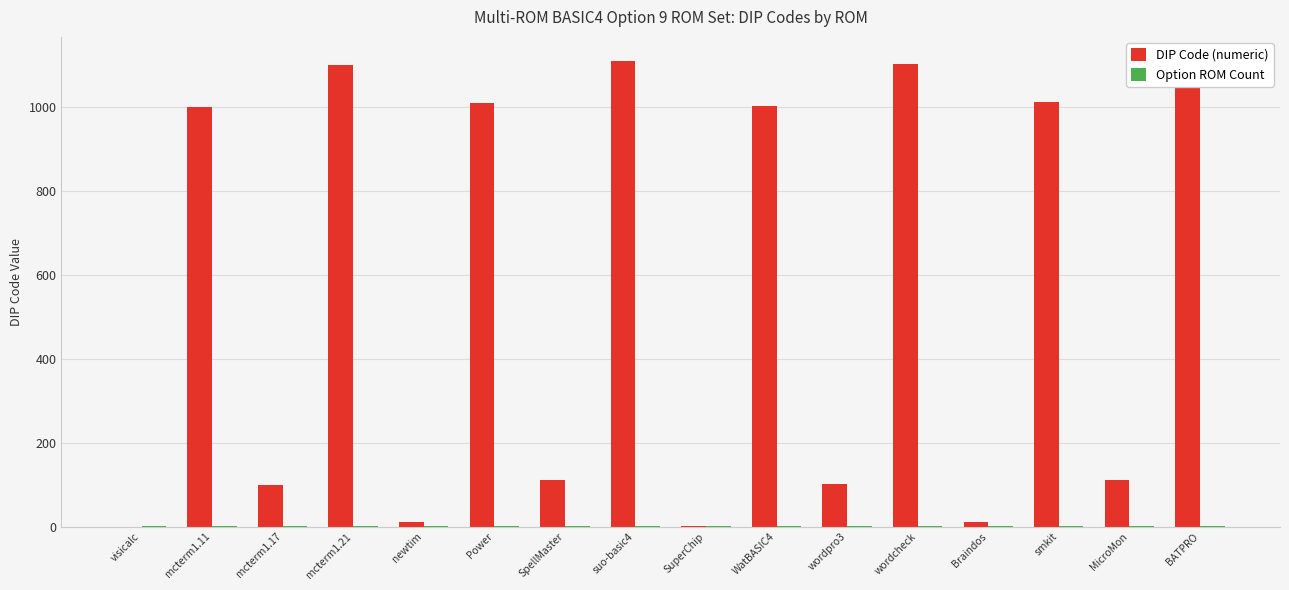

What is the difference between the highest and lowest values at BATPRO?

1110